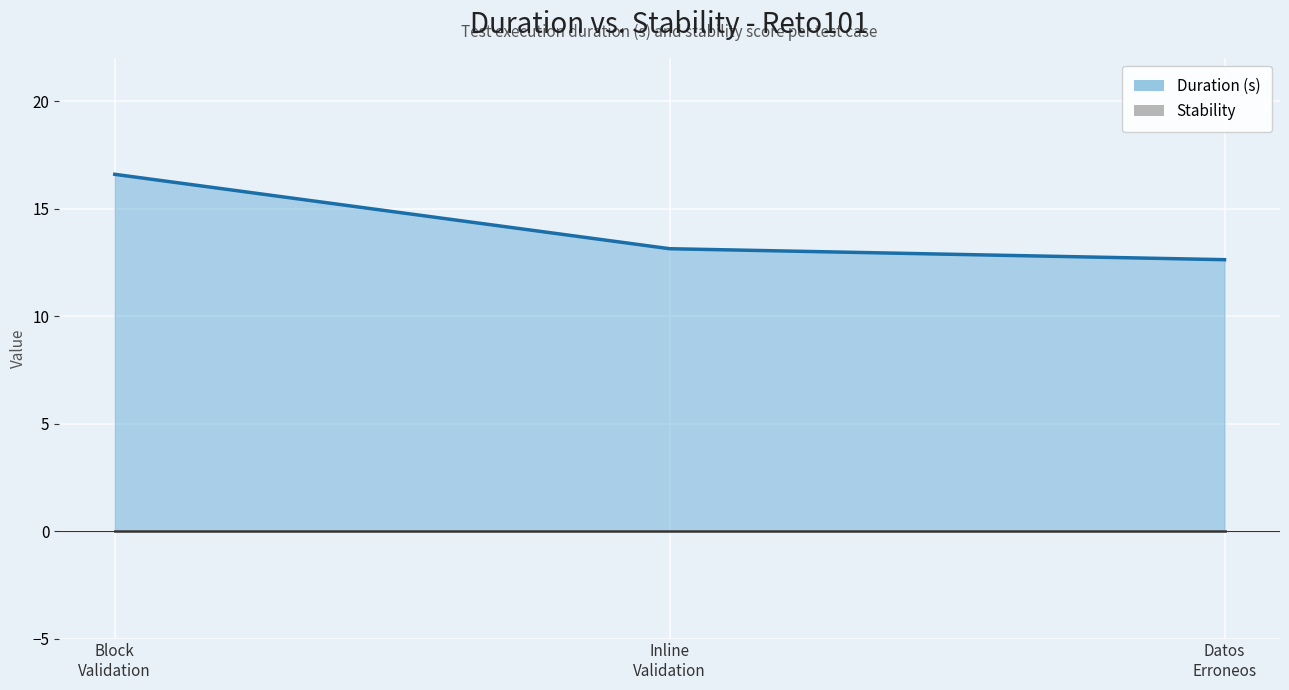

Count the number of data series in this chart.

2